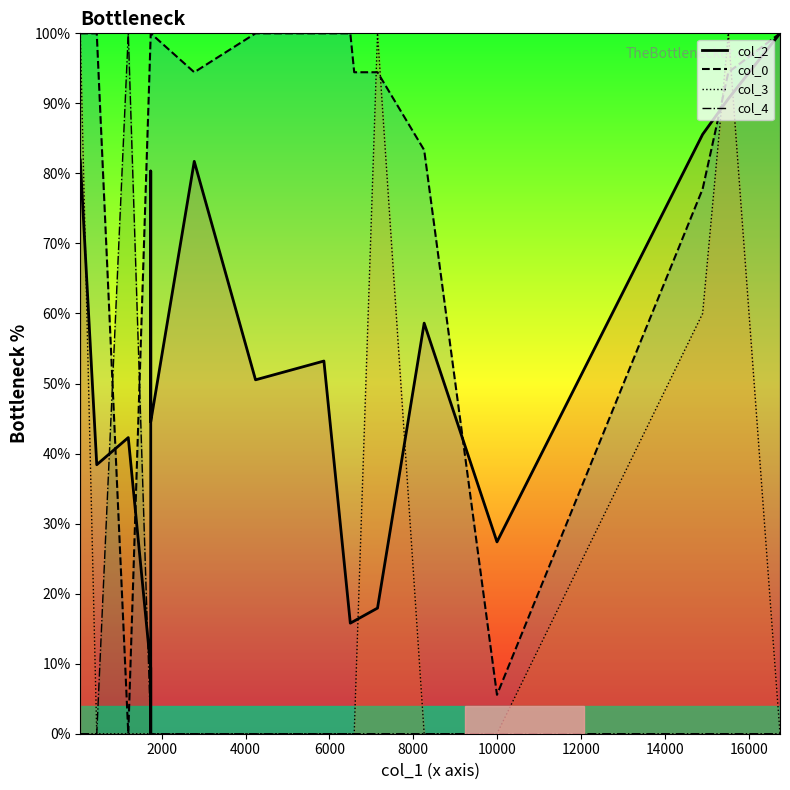

In col_2, how many points are lower than both neighbors (excluding endpoints)?

6